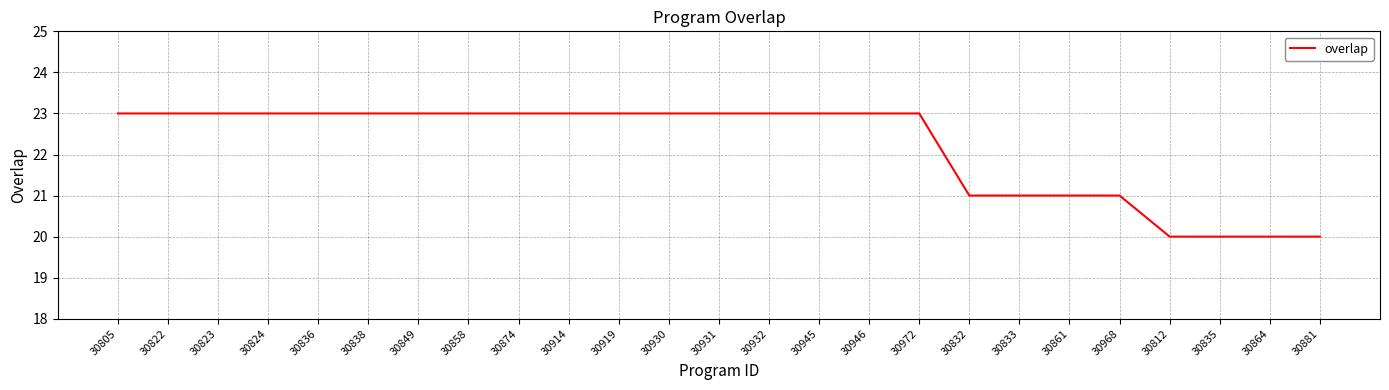

The value at 30812 is 20. True or false?

True